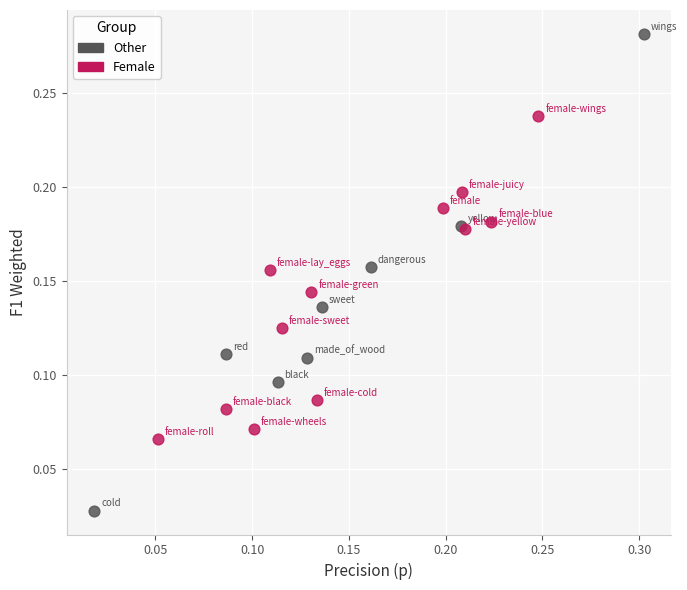

What are all the series names shown in the legend?

Other, Female